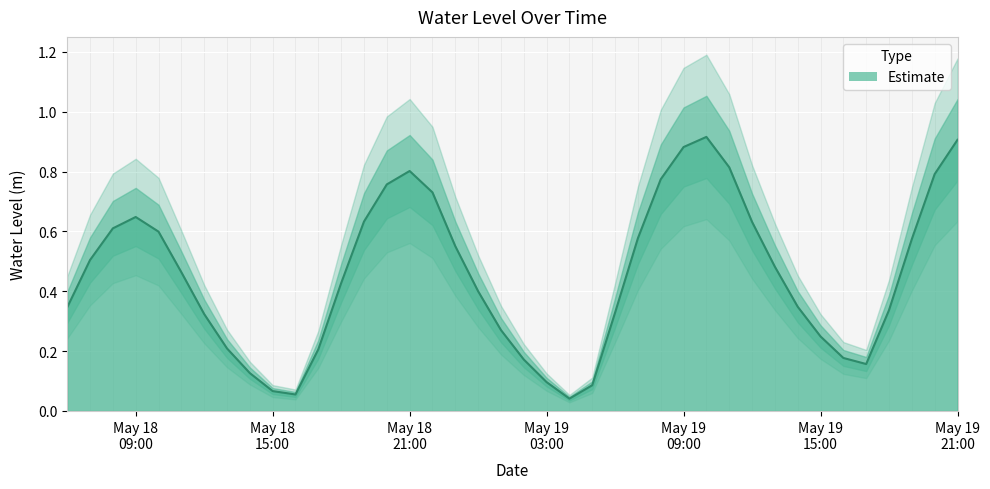

Is it true that the value at 2024-05-18 06:00:00 is 0.3?

True